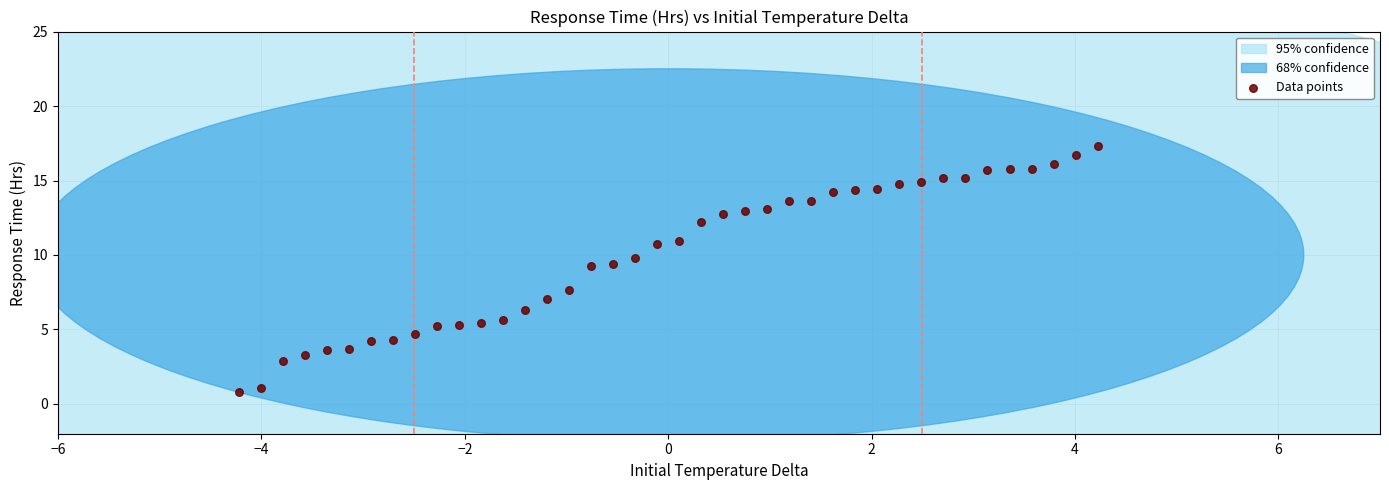

What is the range of X values (max minus min)?

8.4